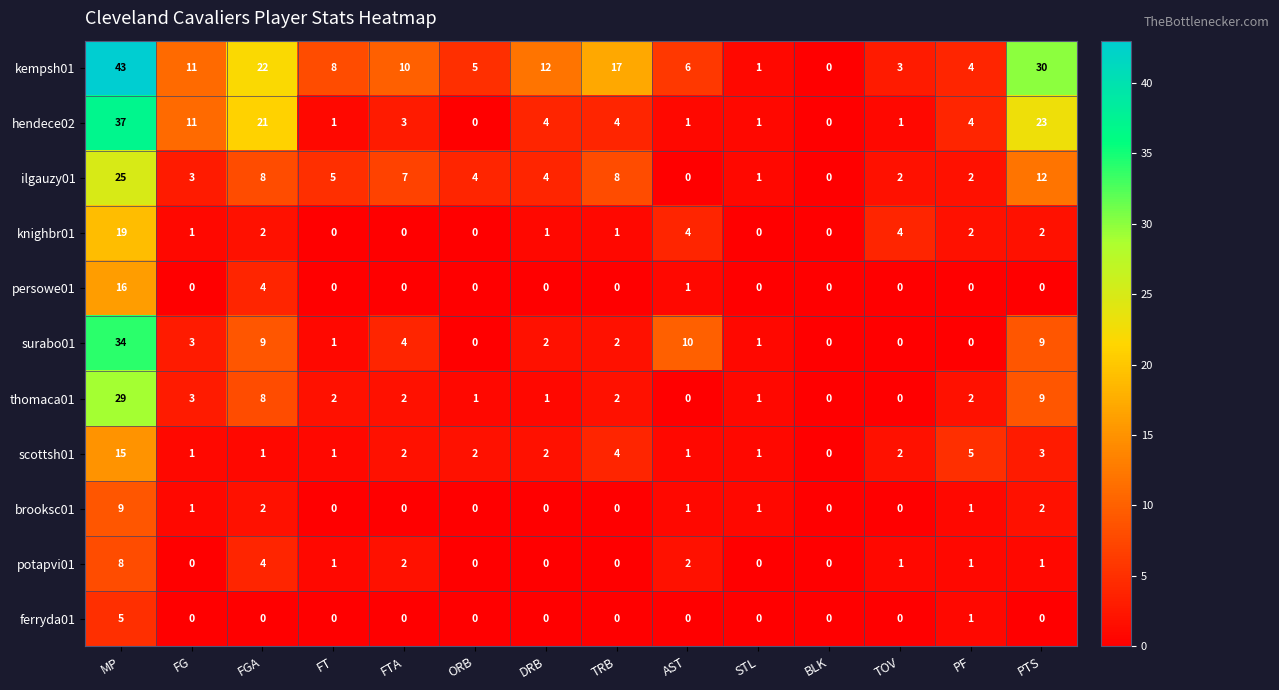

True or false: ilgauzy01 has a value of 1 at FT.

False